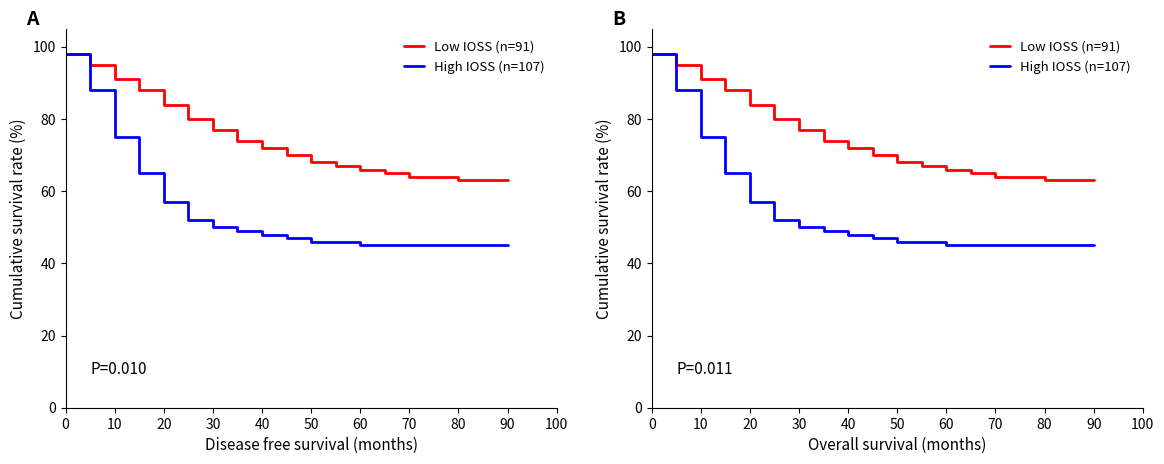

True or false: High IOSS (n=107) has a value of 70 at 17.

False